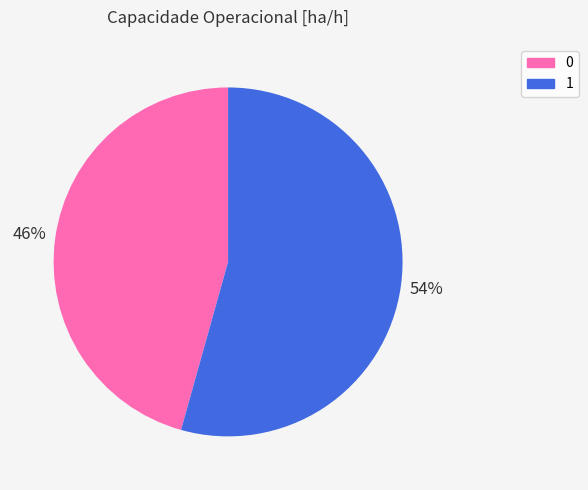

What percentage is the 0 slice, to the nearest percent?

46%